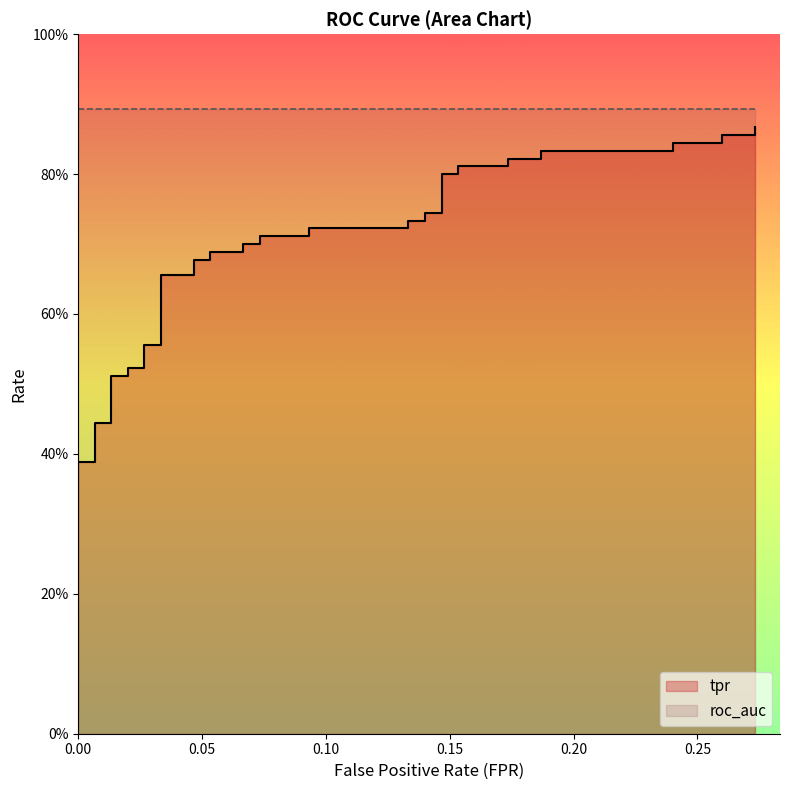

True or false: there are more than 0 points higher than both neighbors.

False